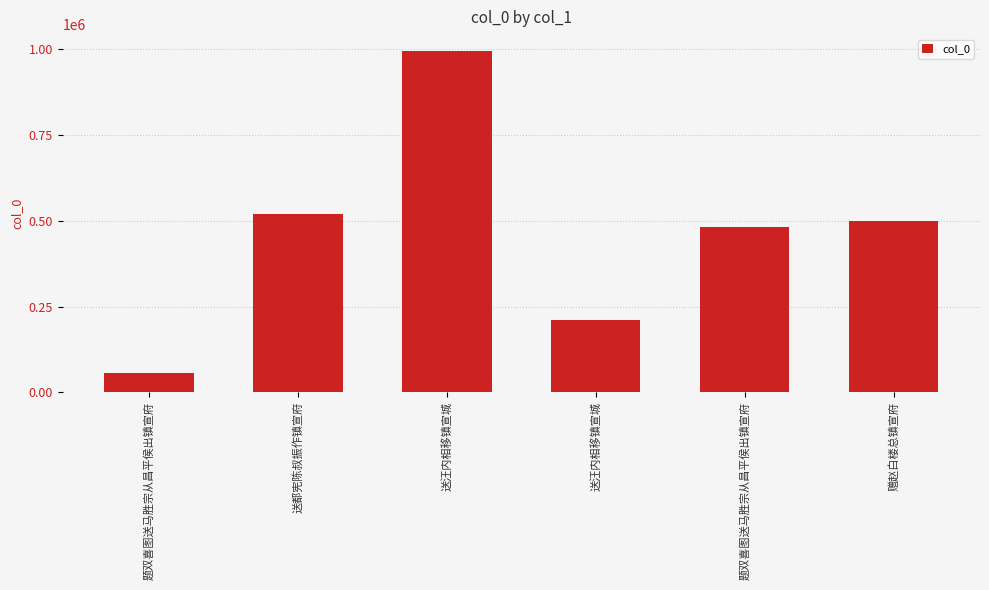

List the labels in order of value, largest first.

送汪内相移镇宣城, 送都宪陈叔振作镇宣府, 赠赵白楼总镇宣府, 题双喜图送马胜宗从昌平侯出镇宣府, 送汪内相移镇宣城, 题双喜图送马胜宗从昌平侯出镇宣府